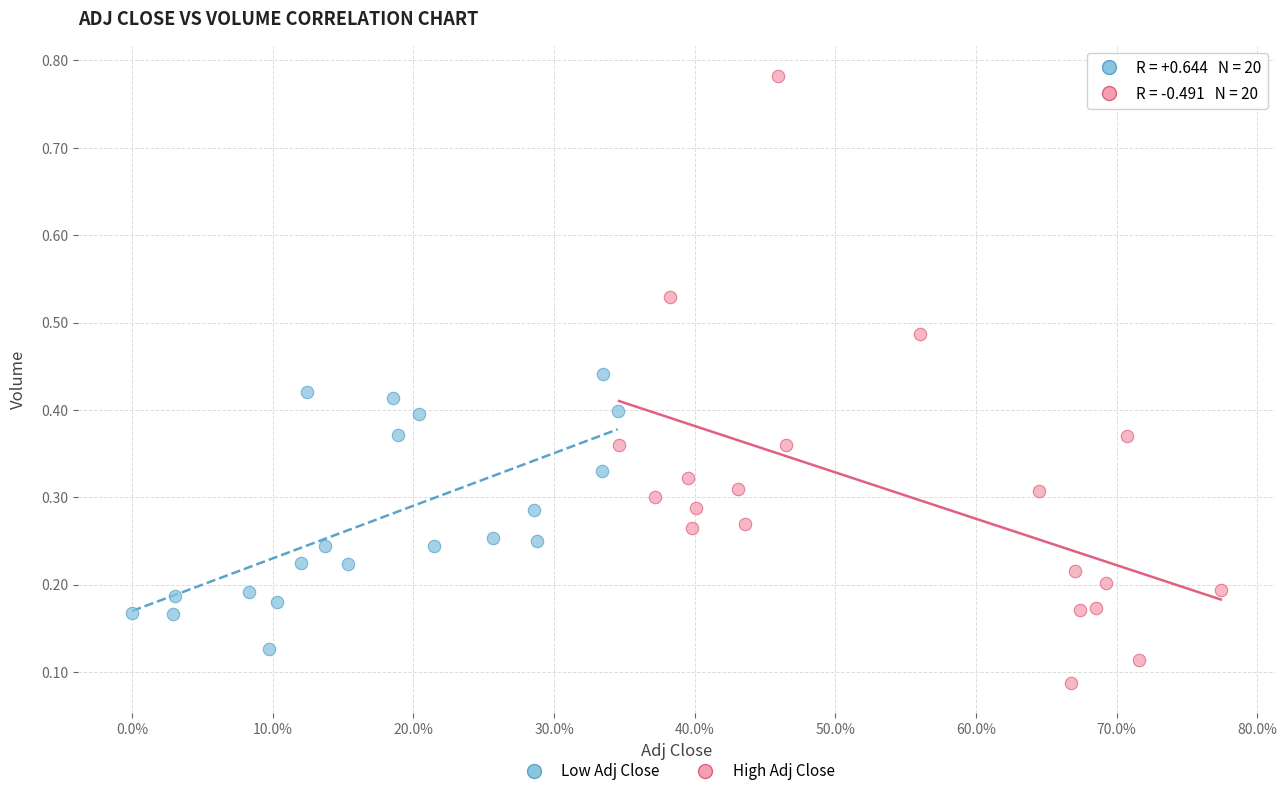

What are all the series names shown in the legend?

Low Adj Close, High Adj Close